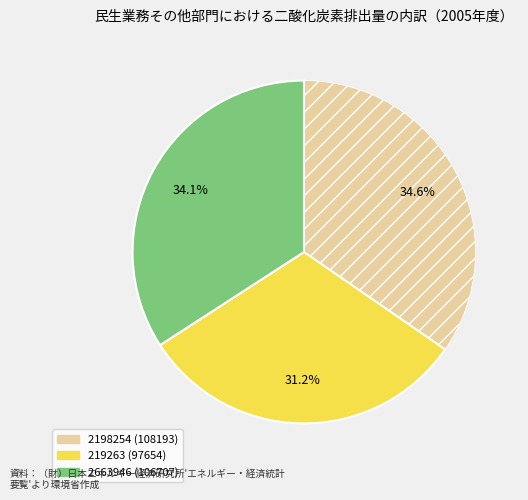

How many slices are in this pie chart?

3